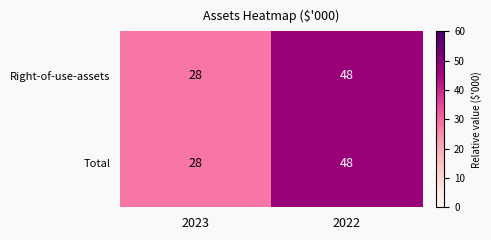

List the labels in order of Total value, largest first.

2022, 2023